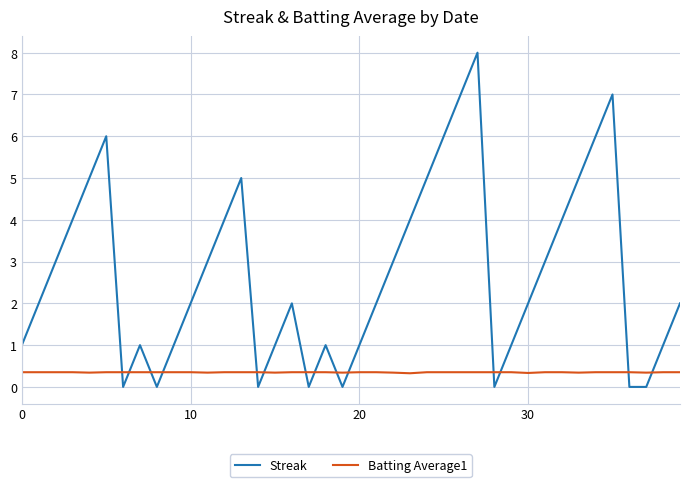

After their last crossing, which series has the higher values: Streak or Batting Average1?

Streak